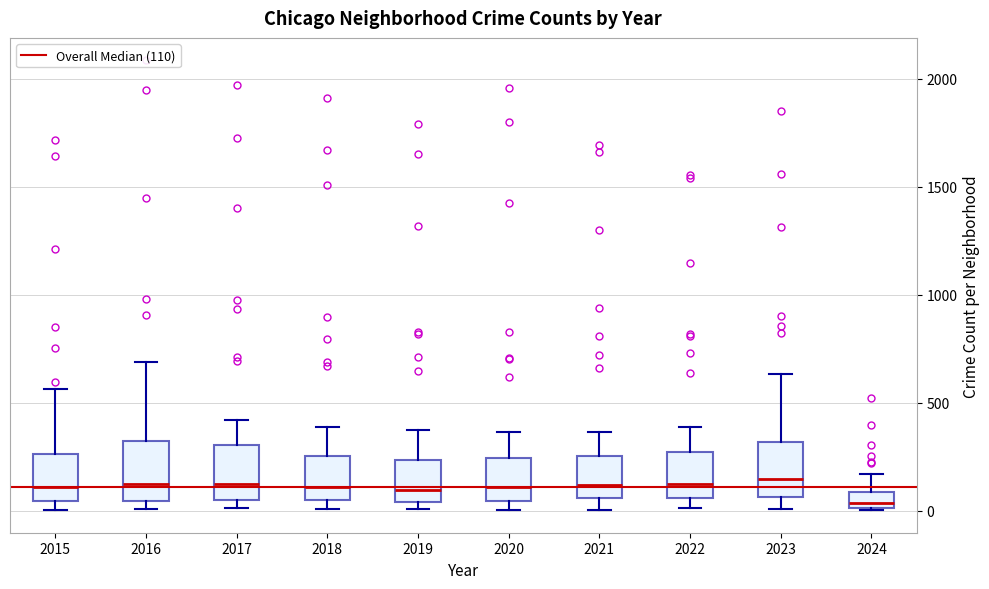

Where does the median line of the box at x = 2020 sit on the y-axis? The values are not printed on the chart, so give them approximately, as read against the axis.

100